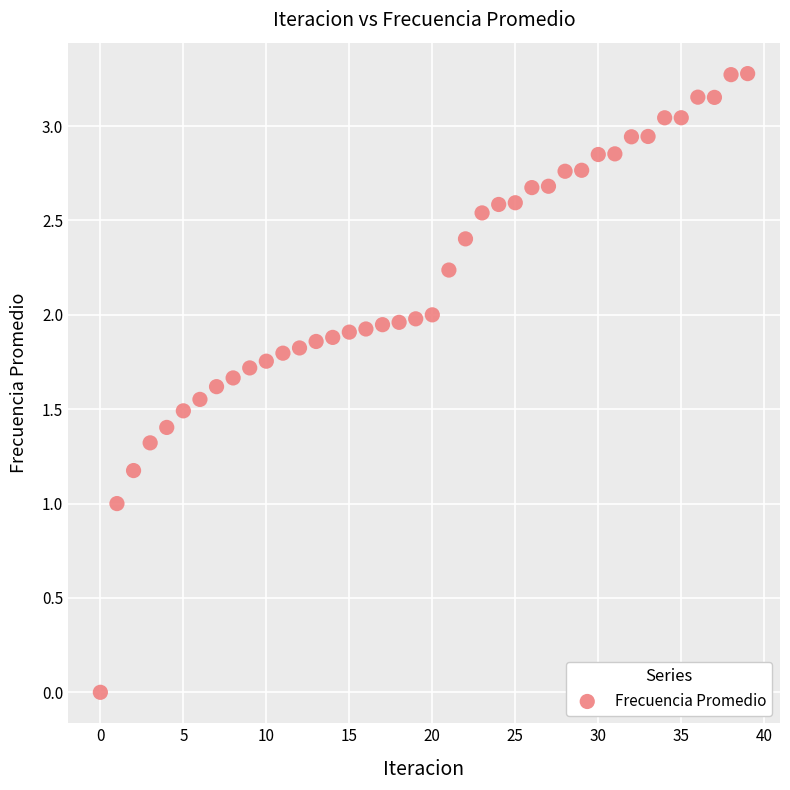

What is the range of Y values (max minus min)?

3.3